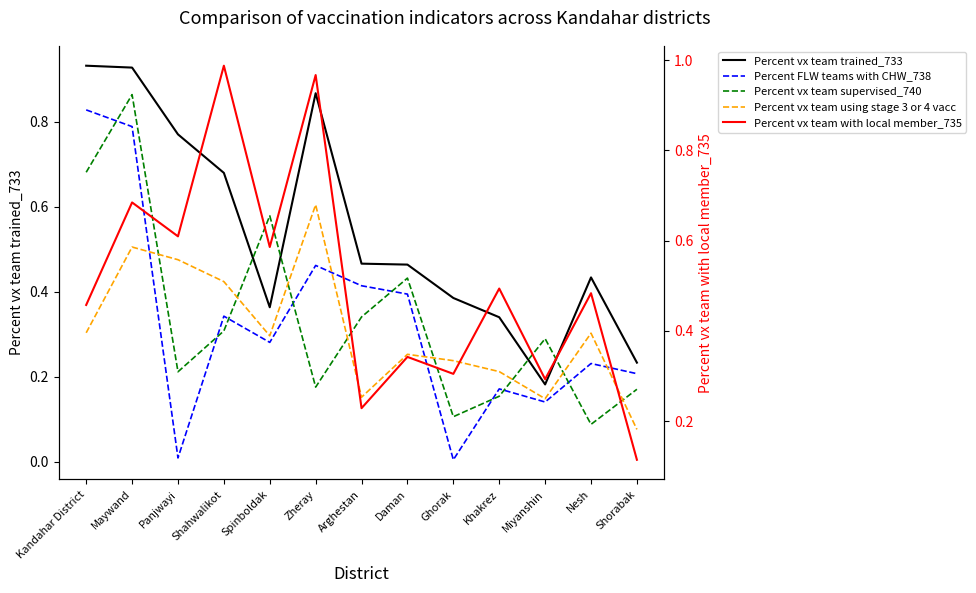

What is the spread (max minus min) of values at Miyanshin?

0.2